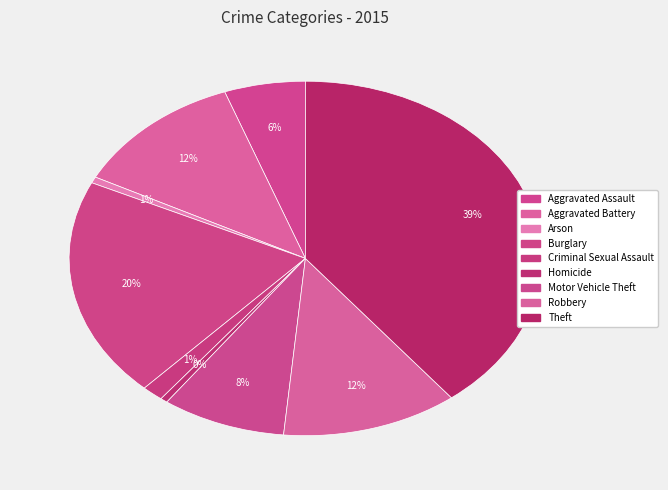

True or false: Motor Vehicle Theft accounts for 8% of the total.

True